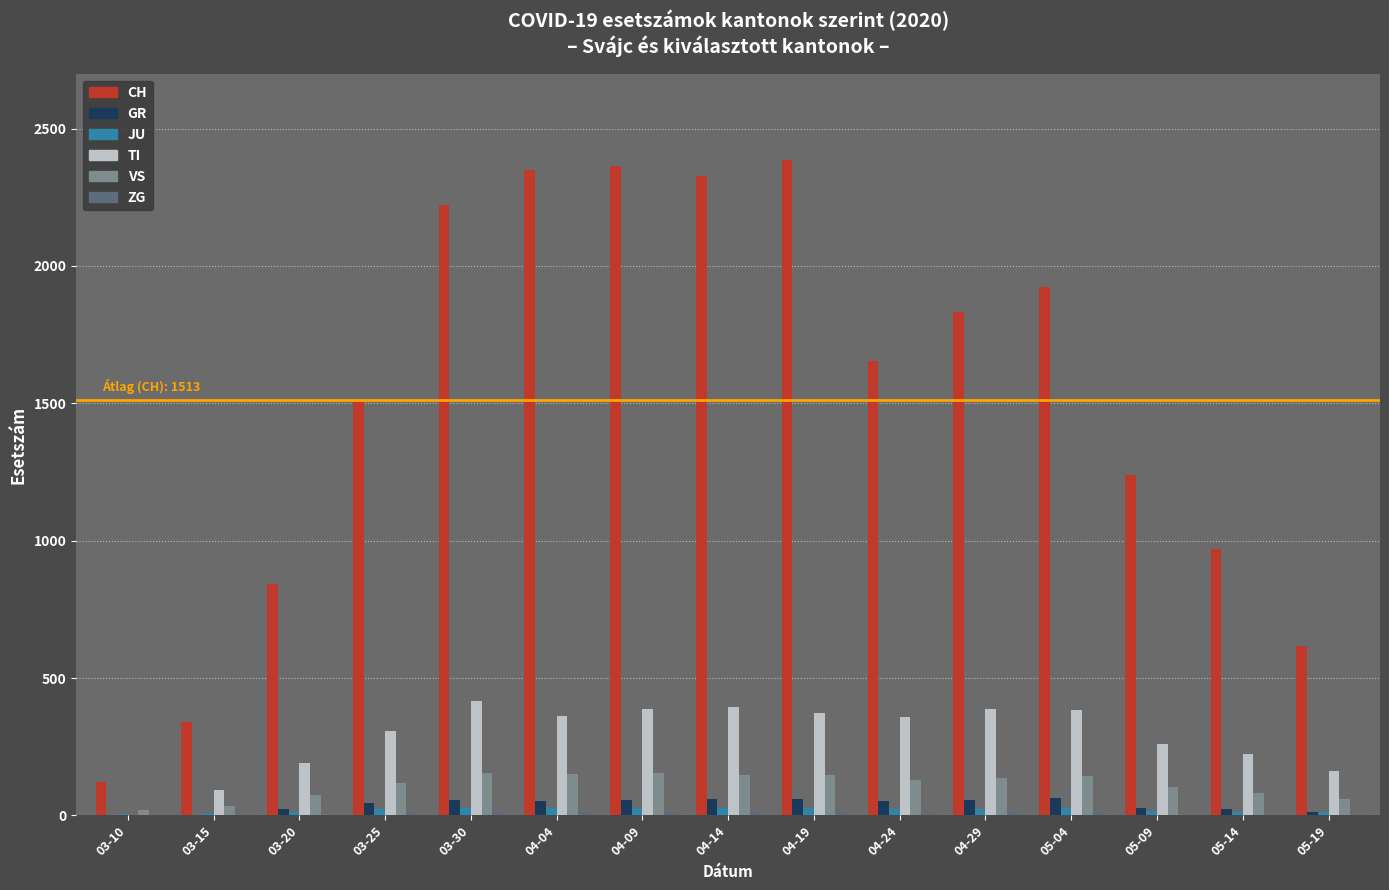

Between 04-14 and 05-09, which series saw the biggest shift?

CH